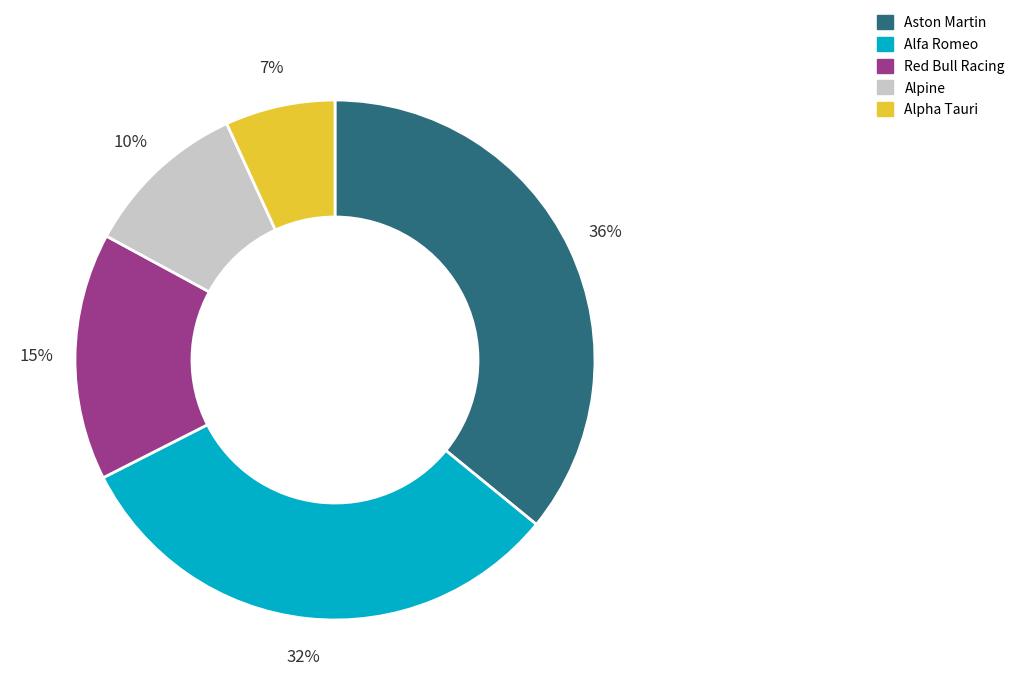

What is the ratio of the value at Aston Martin to the value at Alfa Romeo?

1.1